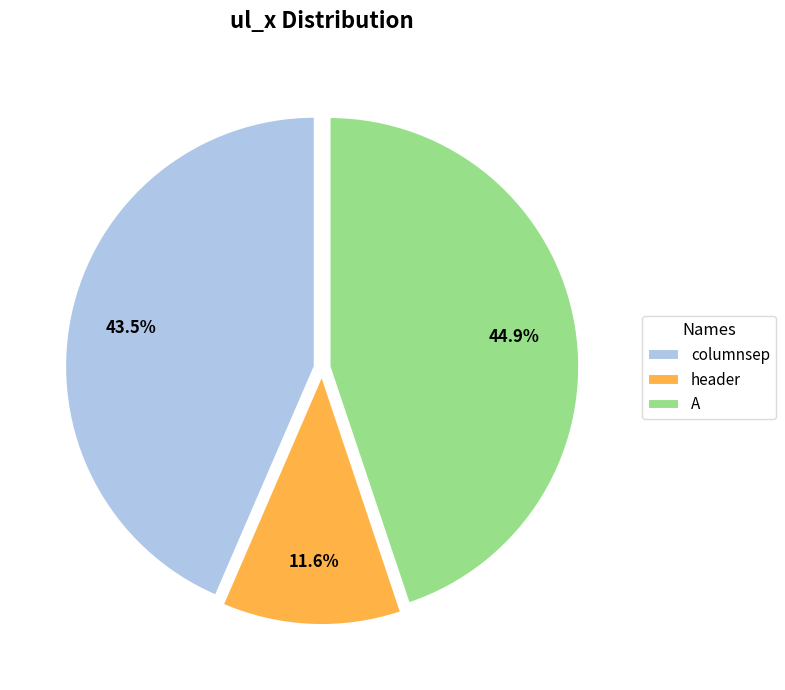

Which has a higher value, columnsep or A?

A